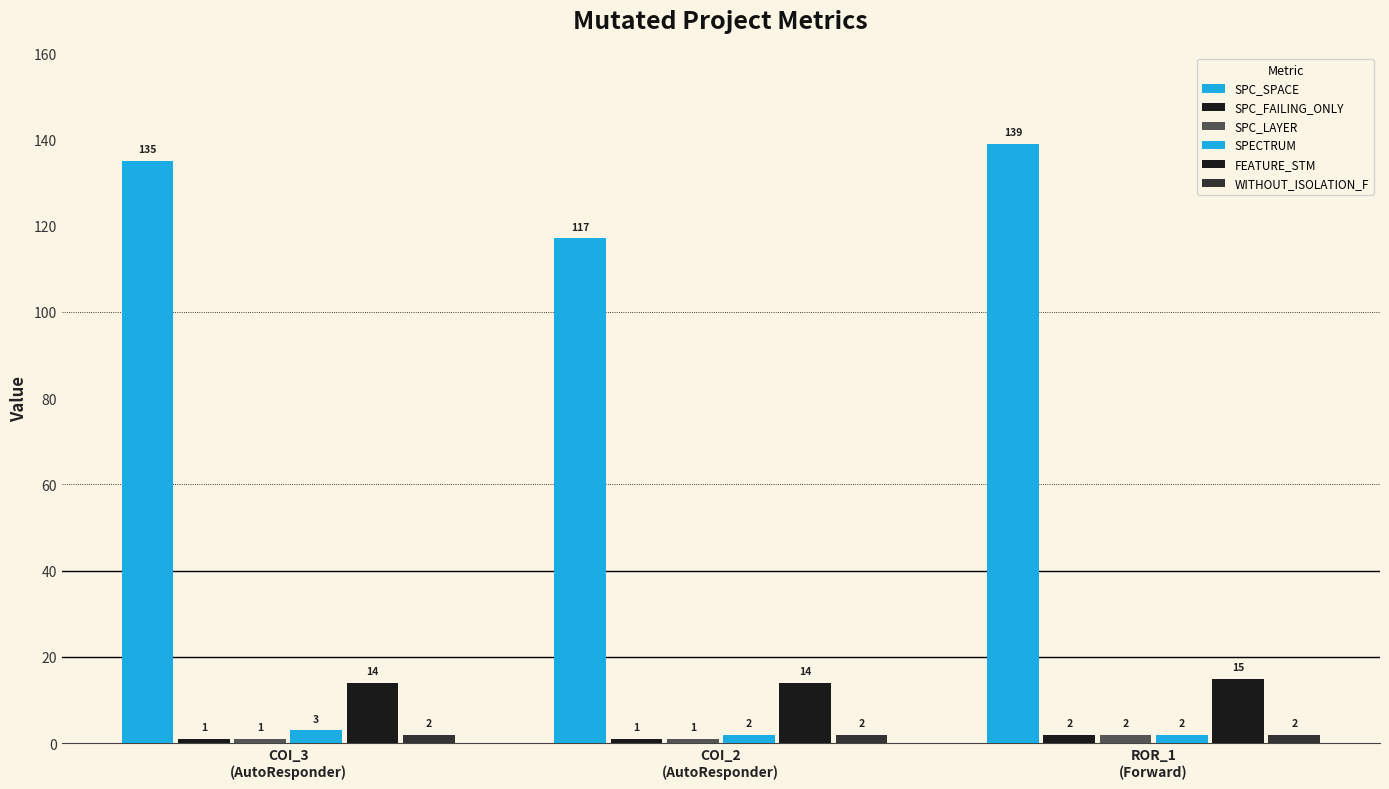

Count the number of data series in this chart.

6